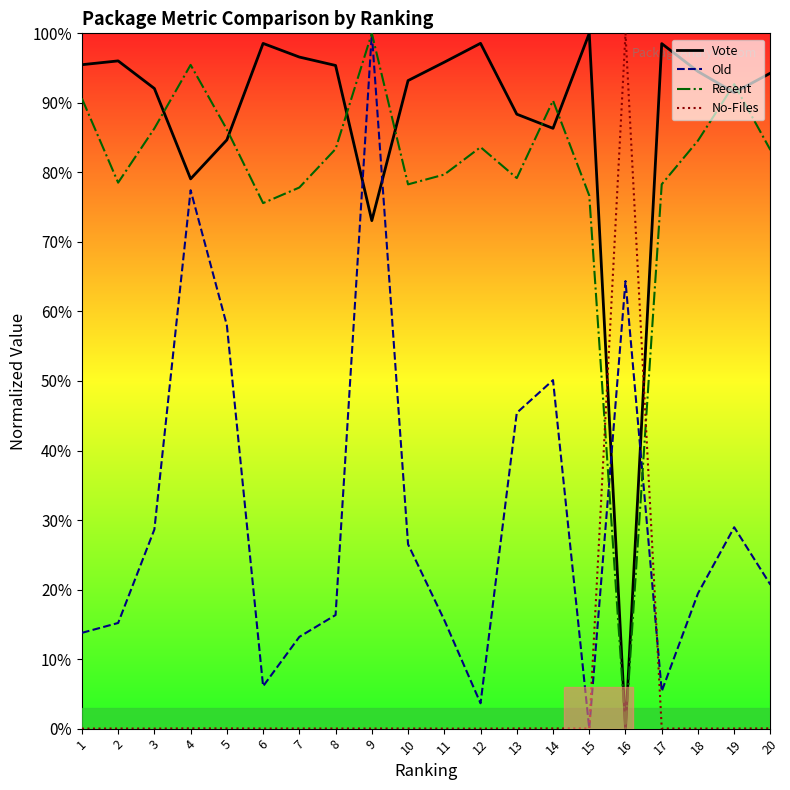

Where is the first local maximum for Vote?

2